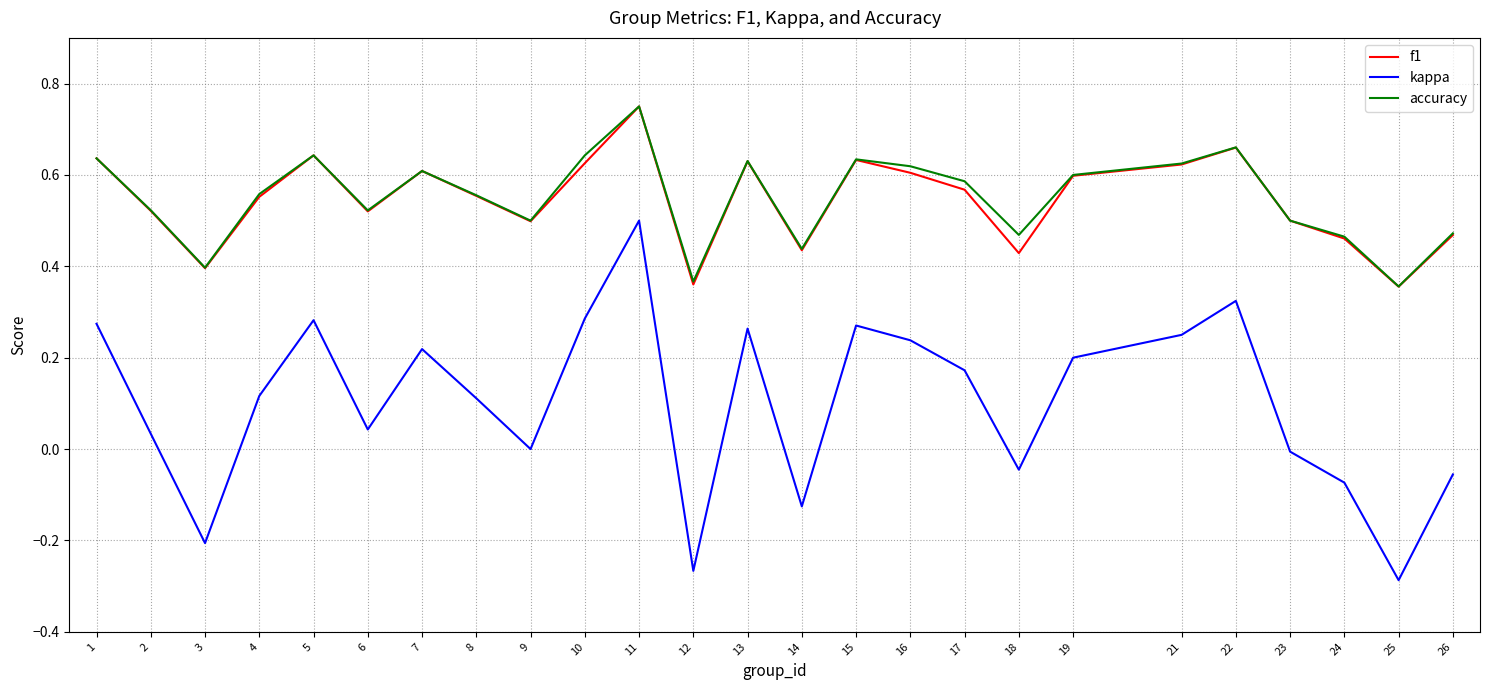

Count the accuracy values in the range 0 to 1.

25